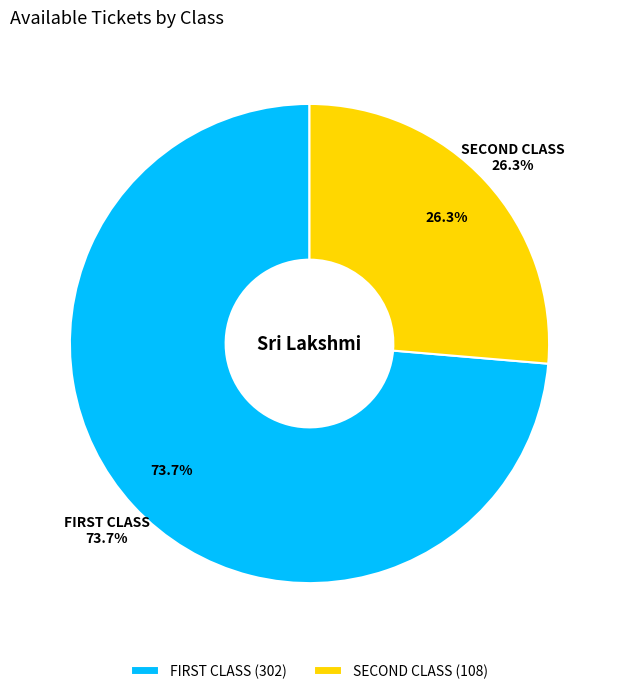

To the nearest percent, what is the difference between the largest and smallest slice percentages?

47%